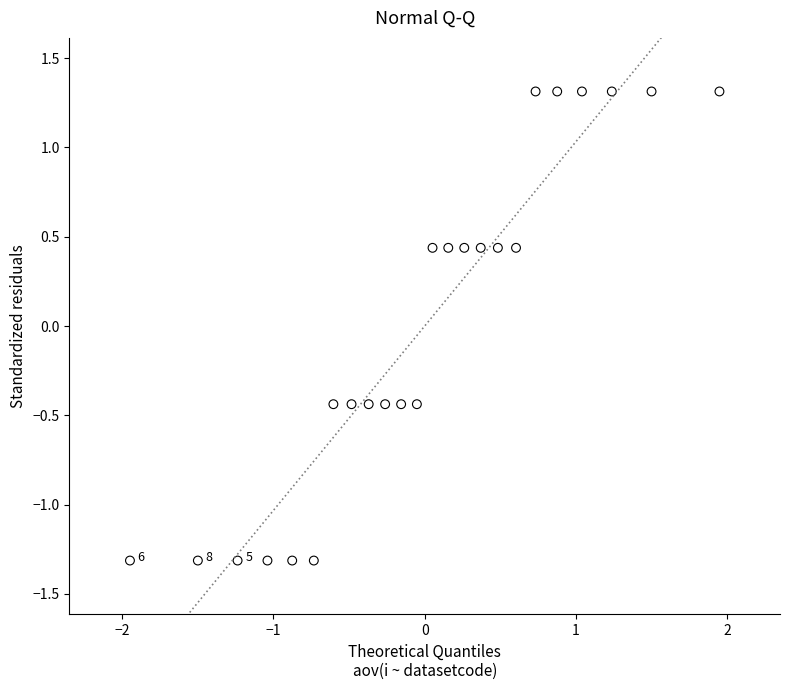

What is the range of X values (max minus min)?

3.9